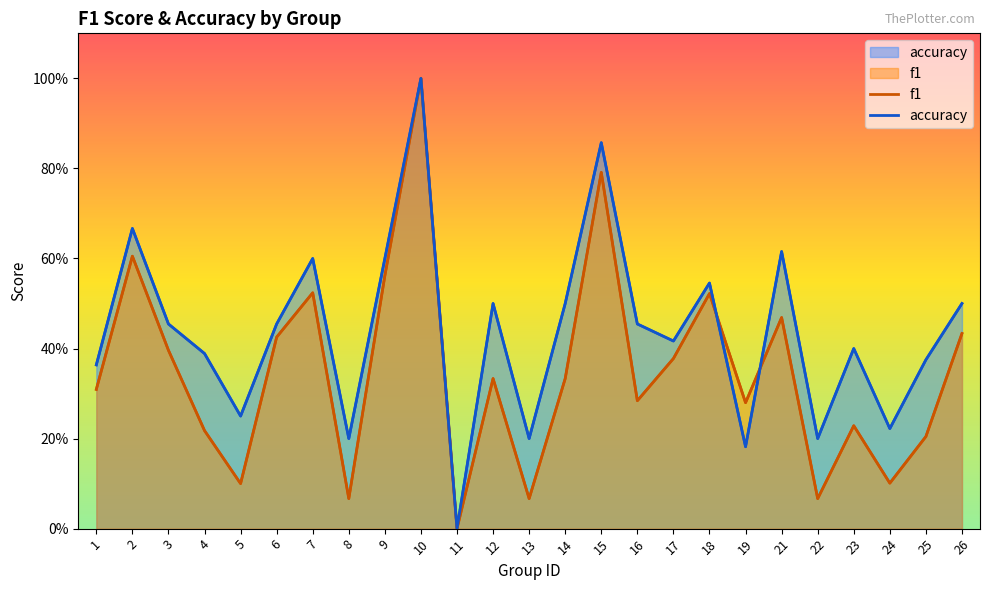

Which series has the largest range (max minus min)?

f1